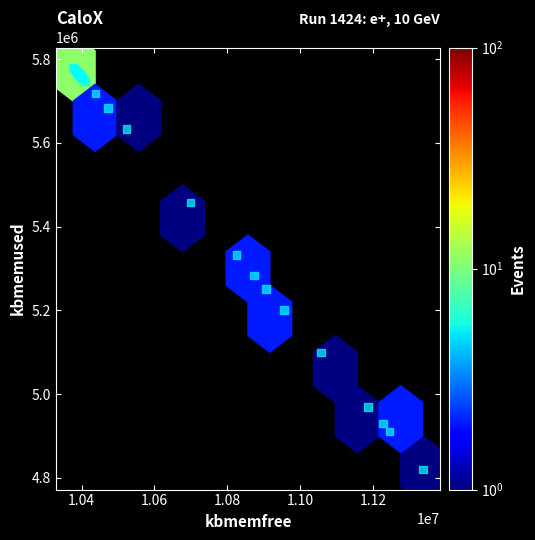

What Y value in the scatter plot is closest to 5299882?

5283676